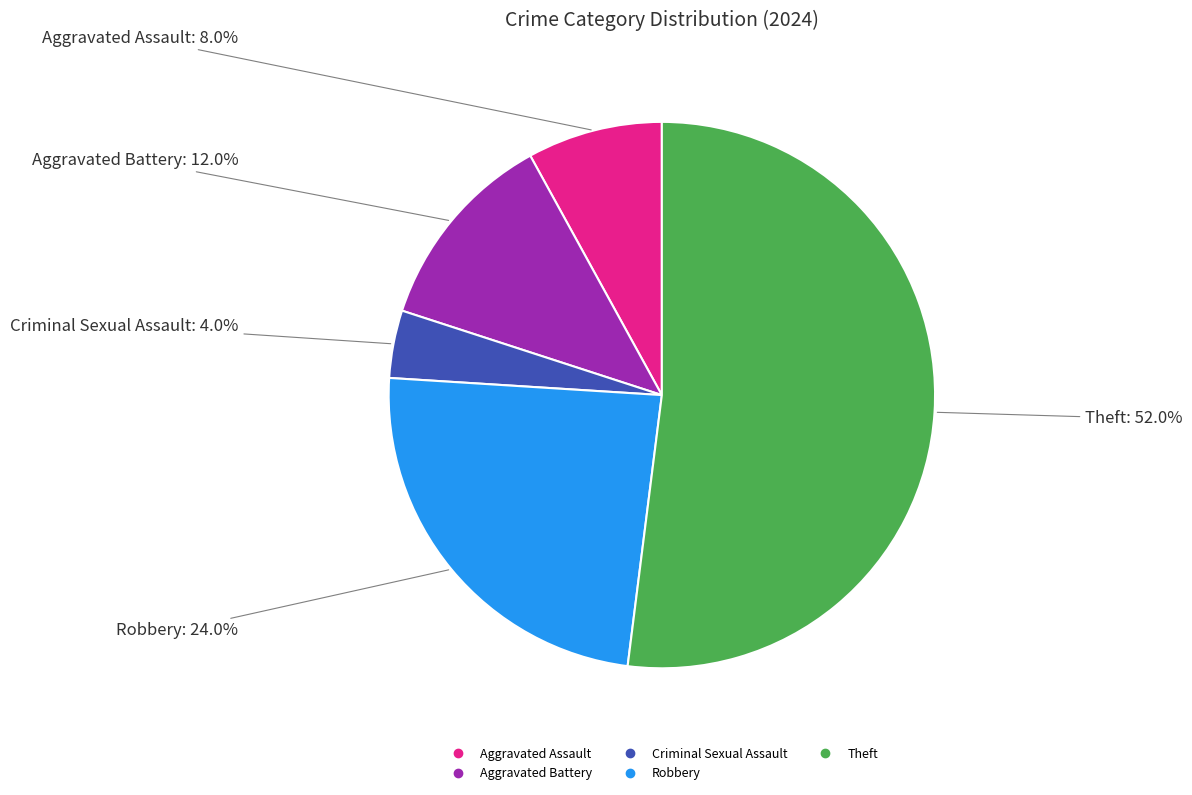

Do Theft and Aggravated Assault together represent more than half of the pie?

Yes